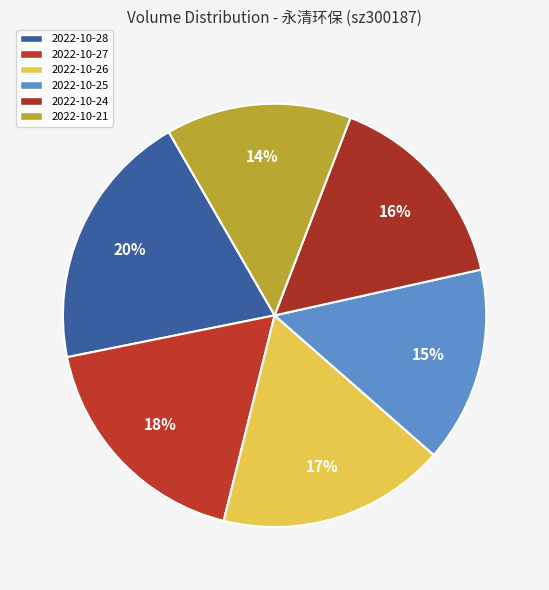

To the nearest percent, what is the difference between the 2022-10-24 and 2022-10-21 slice percentages?

2%